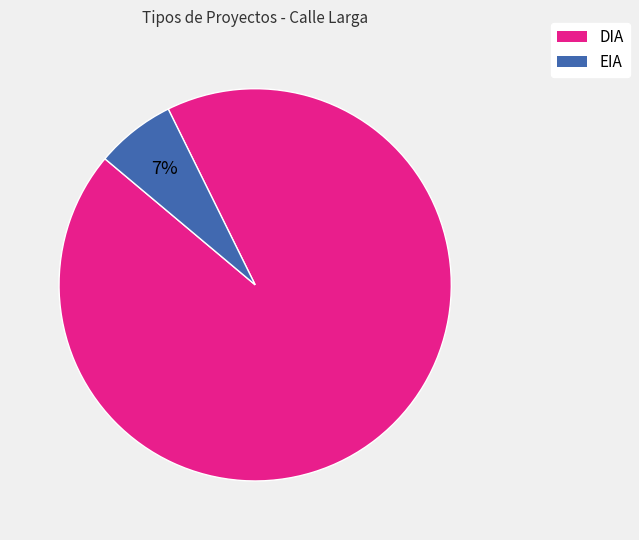

Rank the categories by value from highest to lowest.

DIA, EIA